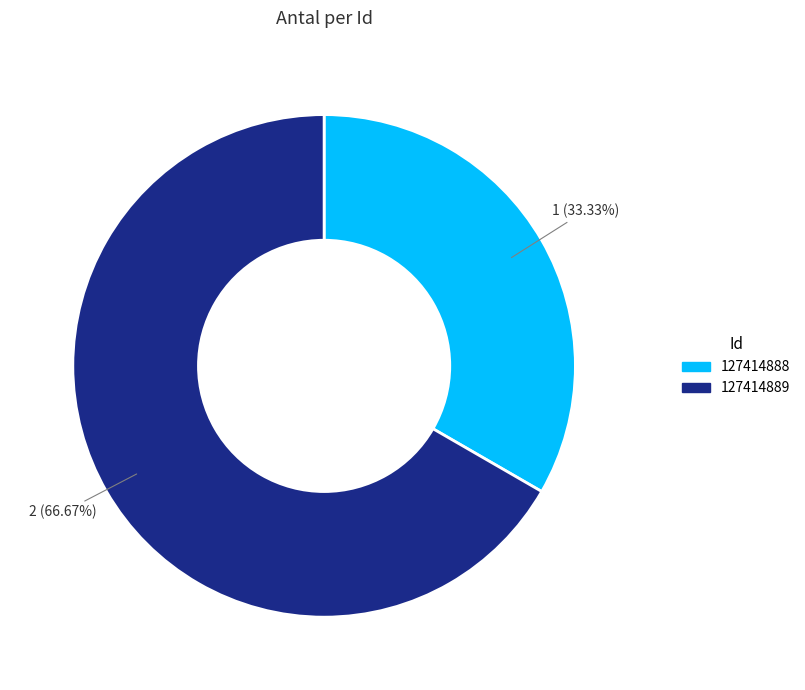

Rank the categories by value from highest to lowest.

127414889, 127414888